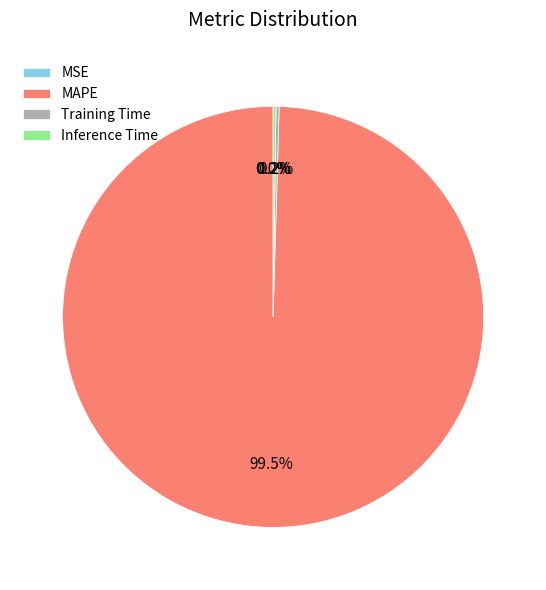

To the nearest percent, what is the combined percentage of MAPE and Inference Time?

100%